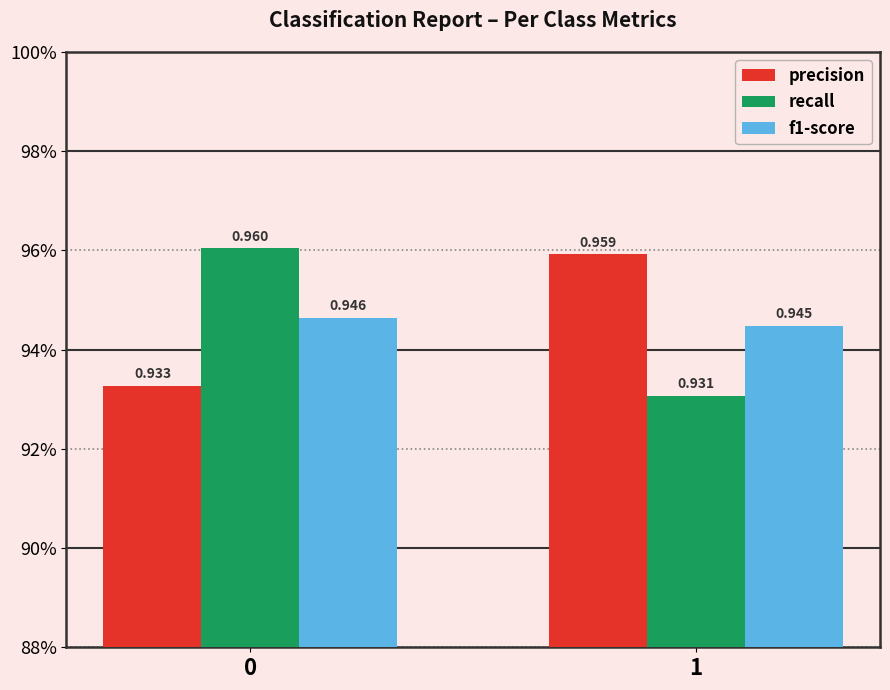

How many recall values are between 0 and 1?

2